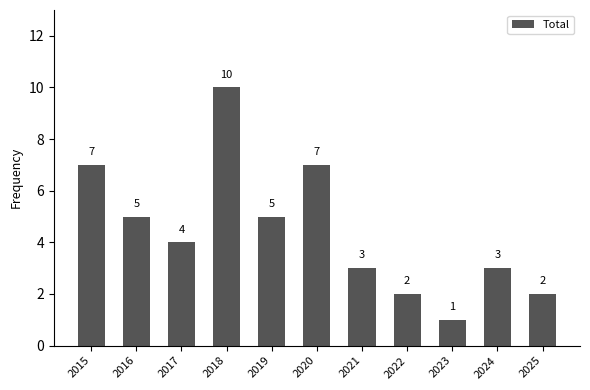

At which category does the chart reach its peak across all series?

2018